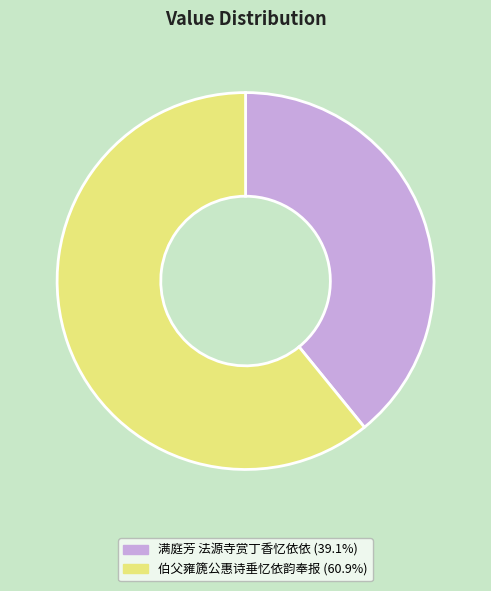

What is the smallest slice in the pie chart?

满庭芳 法源寺赏丁香忆依依